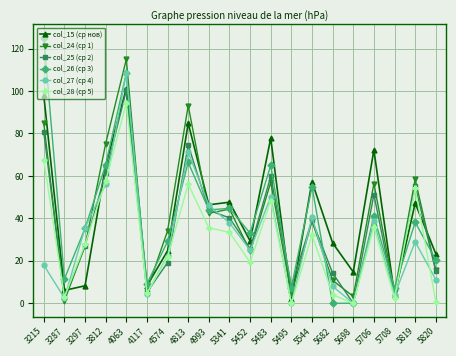

What is the greatest value displayed?

125.2